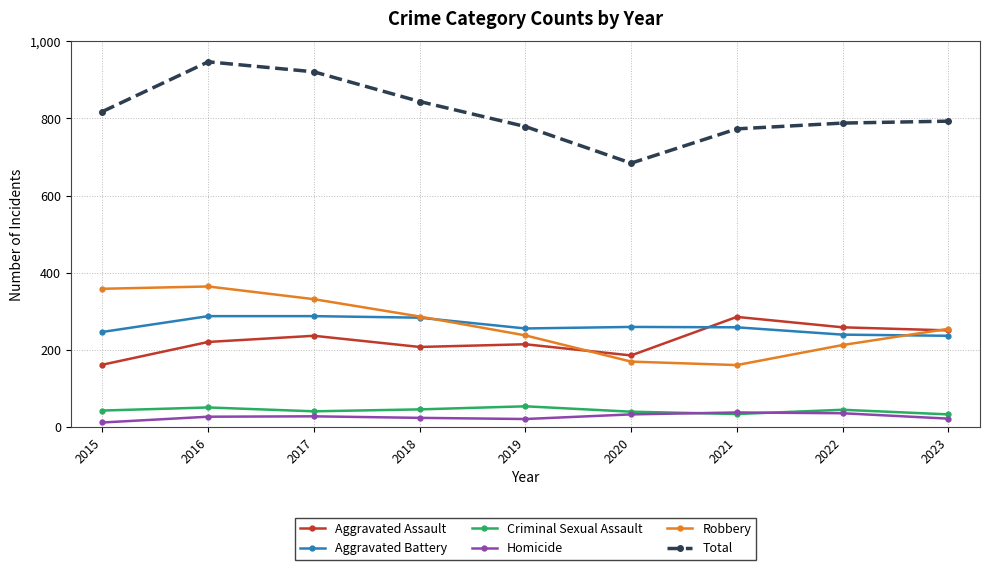

Between 2018 and 2020, which series saw the biggest shift?

Total